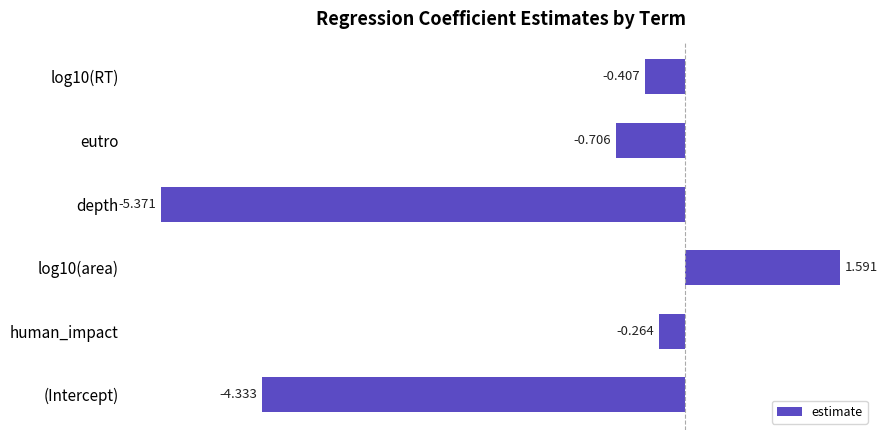

List the labels in order of value, smallest first.

depth, (Intercept), eutro, log10(RT), human_impact, log10(area)